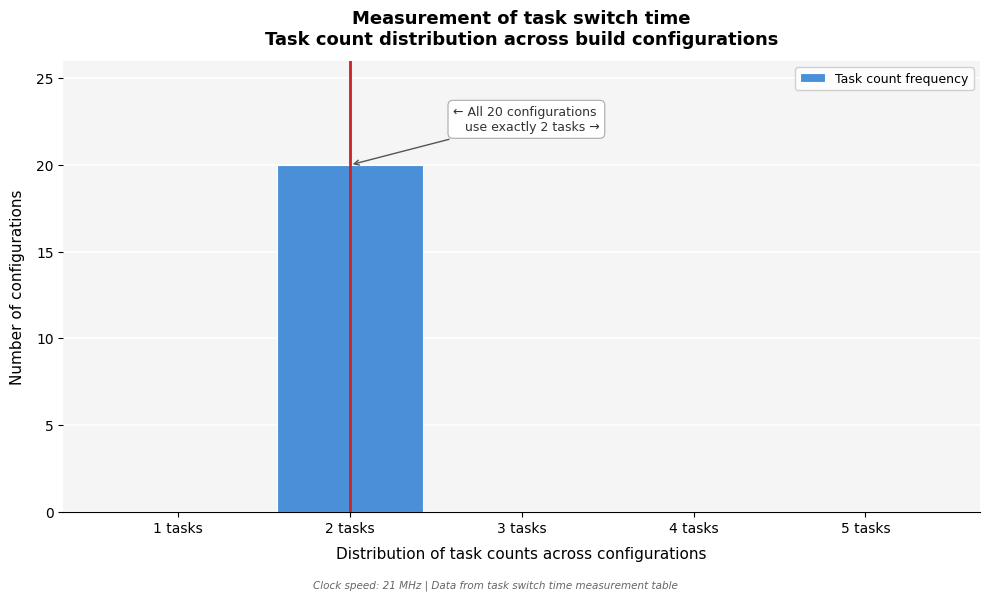

Which range on the x-axis has the tallest bar?

1.5 to 2.5